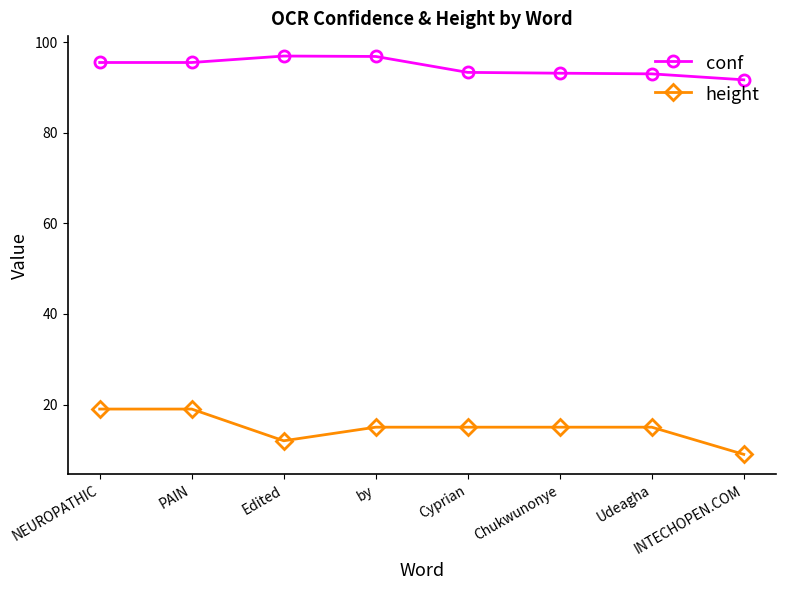

At which category does height reach its first local valley?

Edited